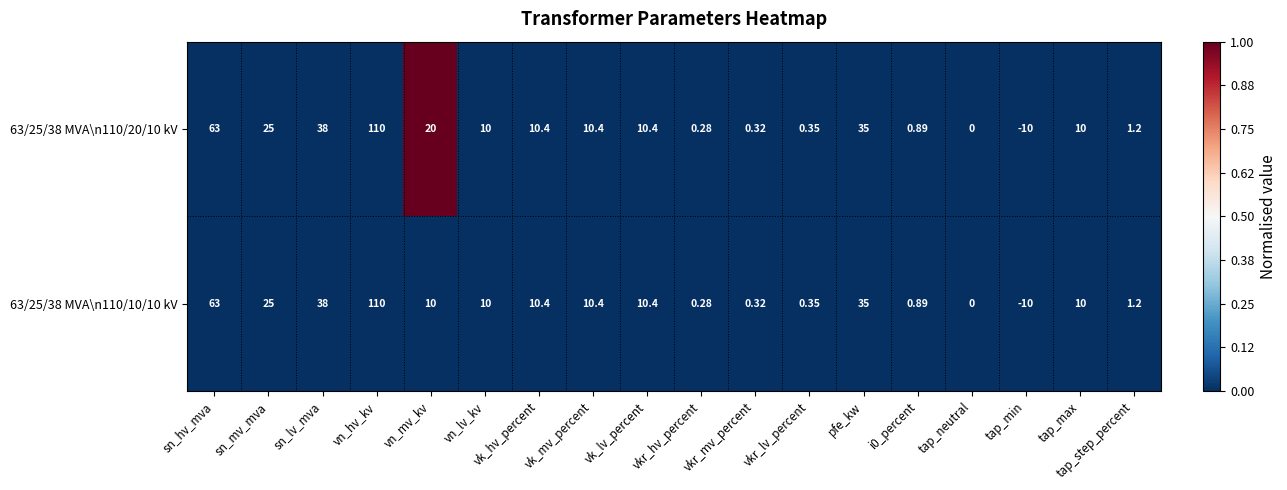

At which category is the sum across all series the highest?

vn_hv_kv